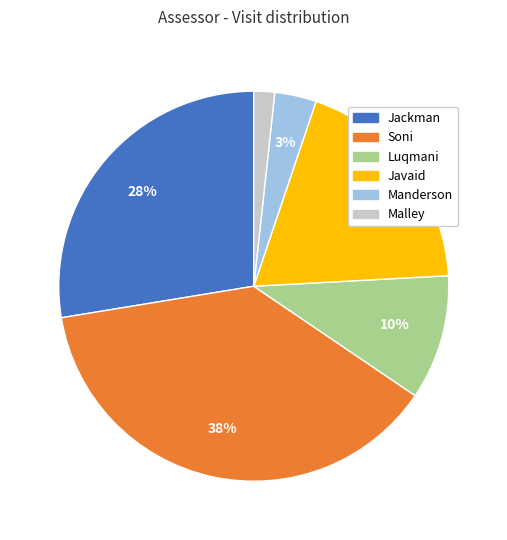

Rank the categories by value from lowest to highest.

Malley, Manderson, Luqmani, Javaid, Jackman, Soni